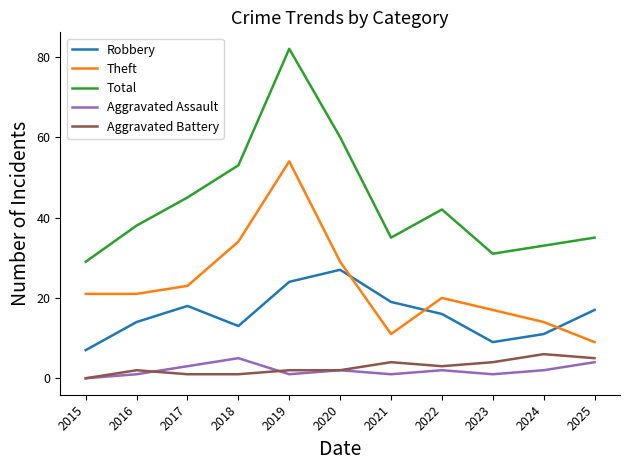

What is the sum of all Aggravated Battery values?

30